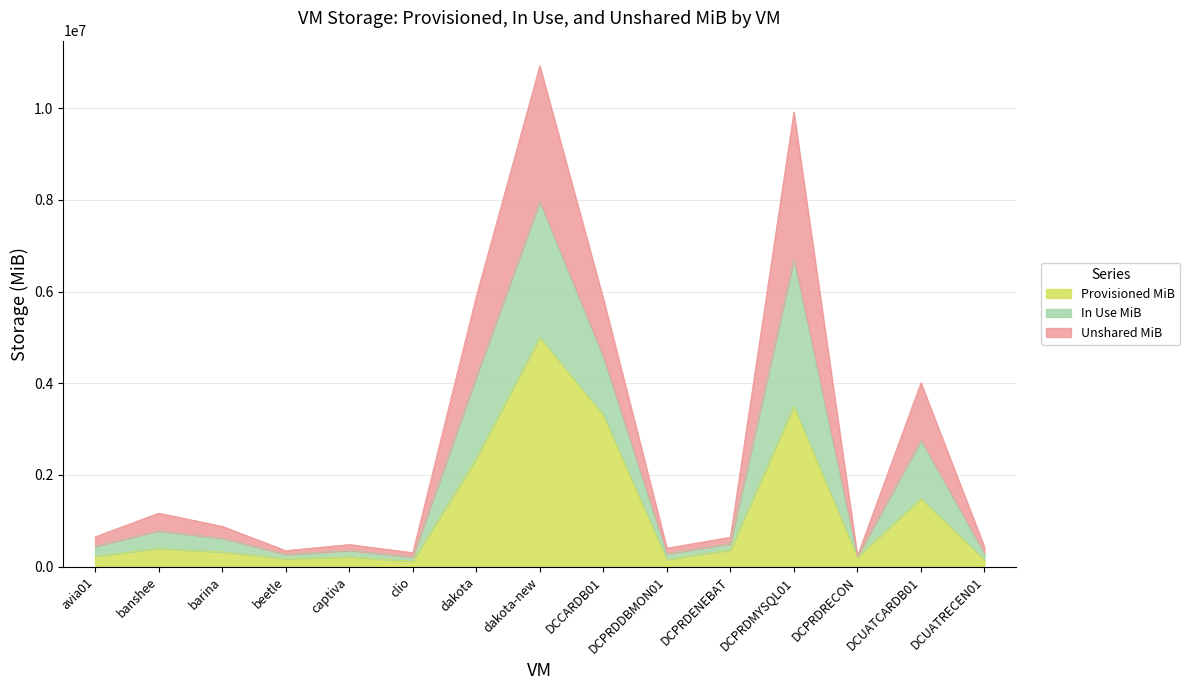

What is the average value of the Provisioned MiB series?

1199254